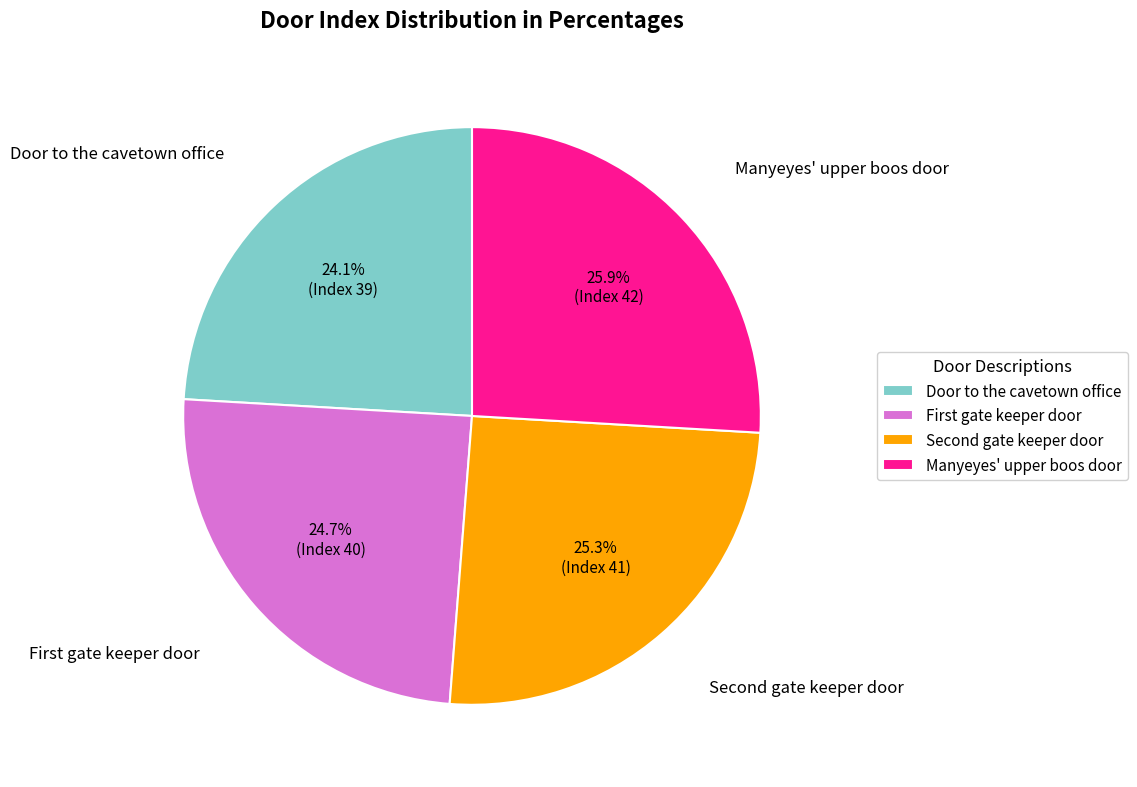

The Door to the cavetown office slice represents 33% of the pie. True or false?

False